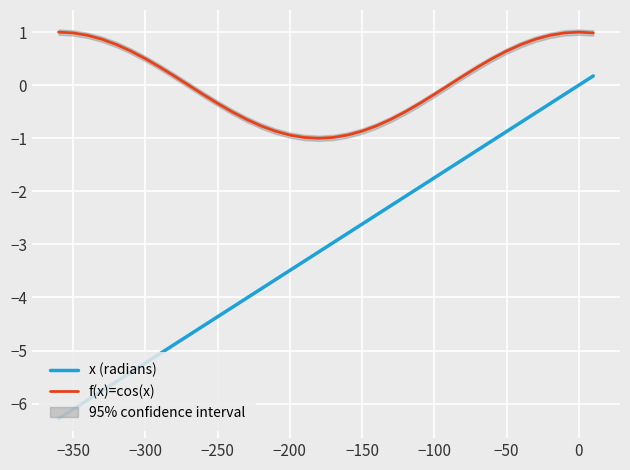

Count the number of categories in the chart.

38